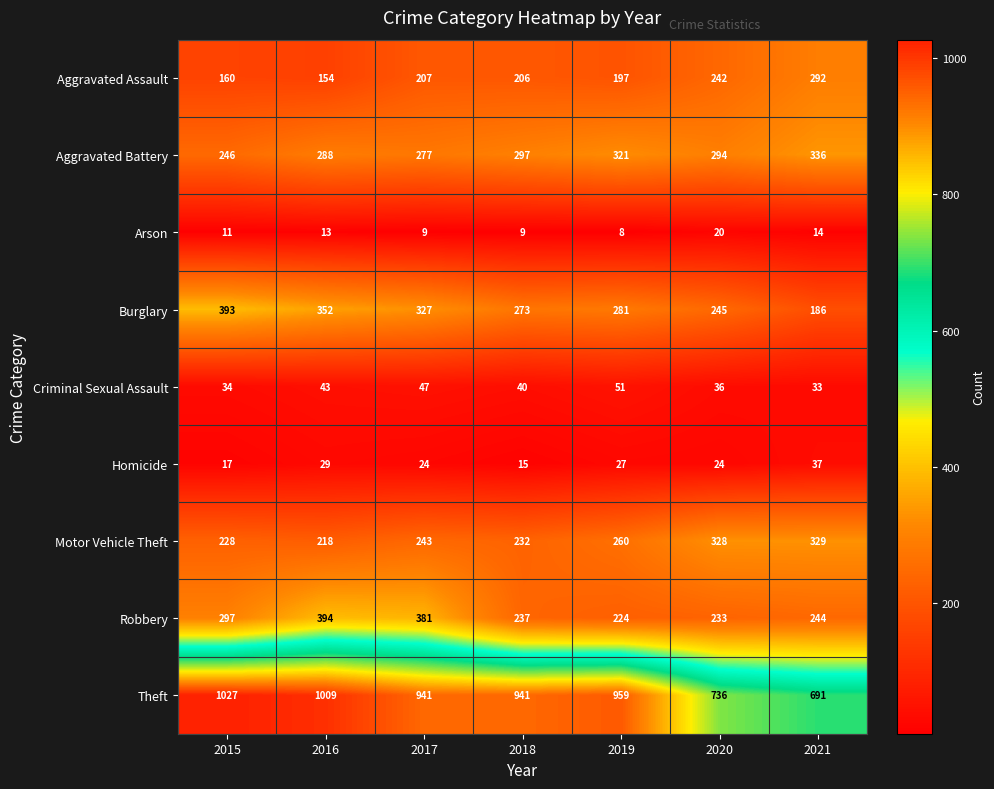

What value does the Criminal Sexual Assault series have at 2018?

40